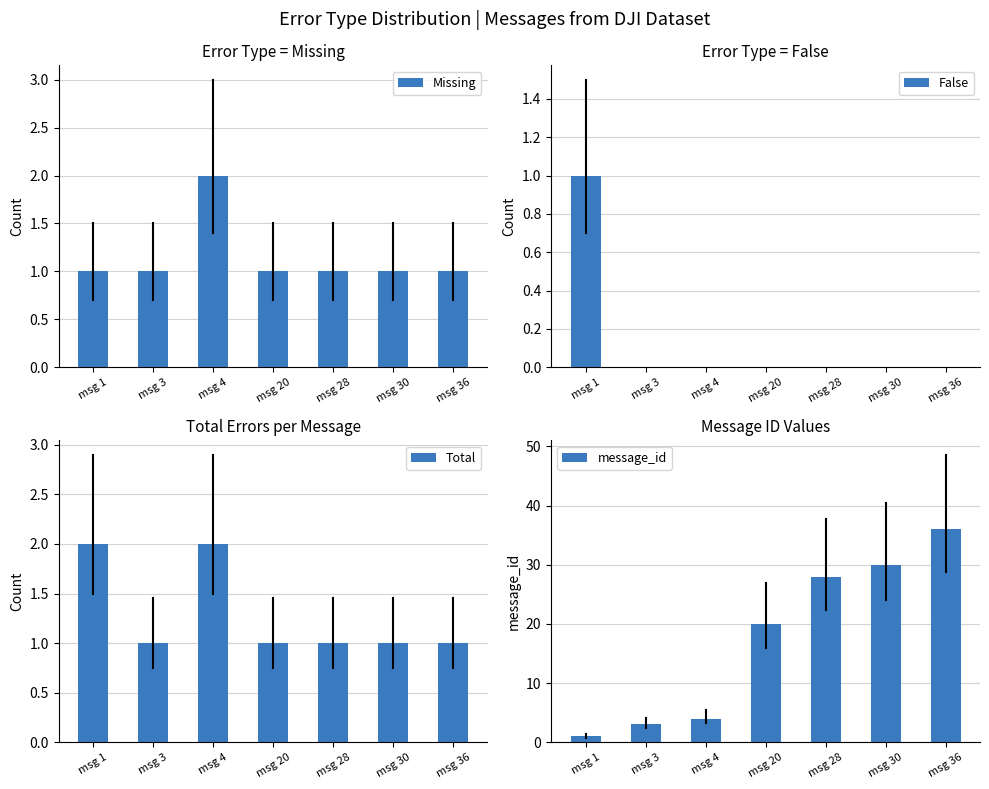

At which category does the chart reach its minimum across all series?

msg 3